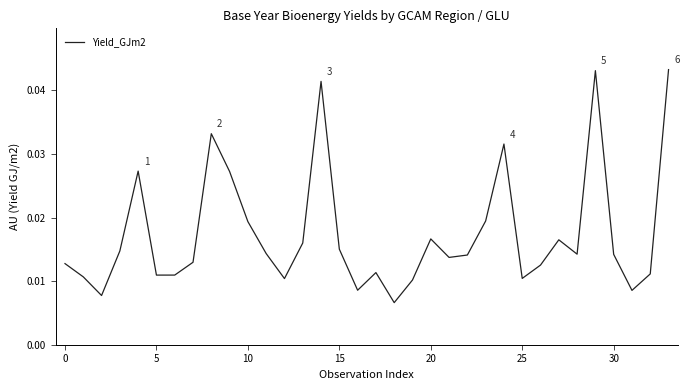

Is this an area chart (filled region under the line)?

No